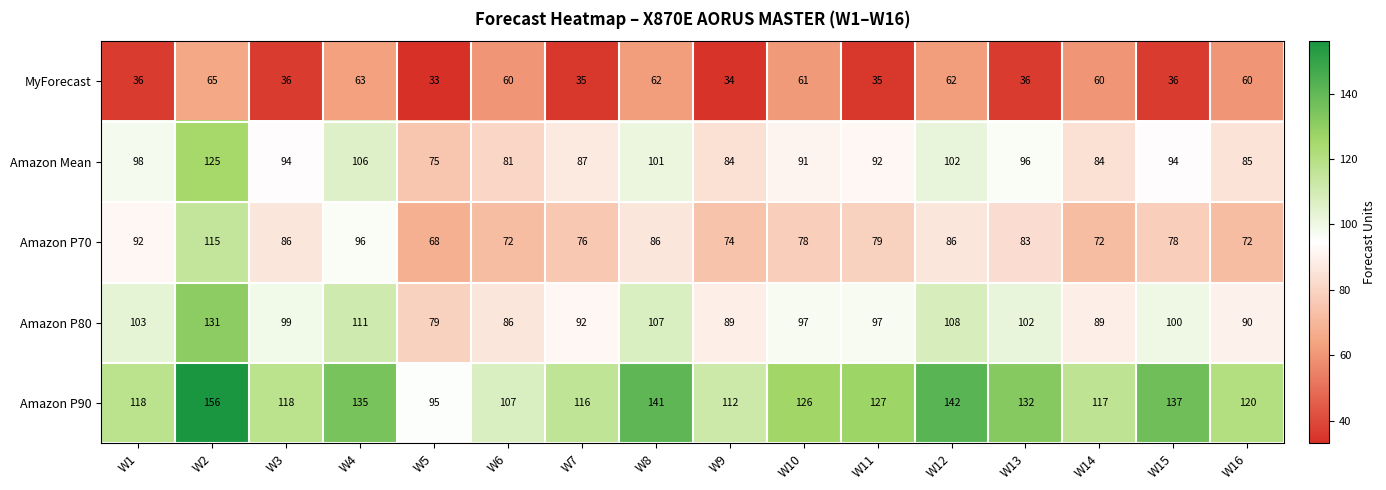

What is the greatest value displayed?

156